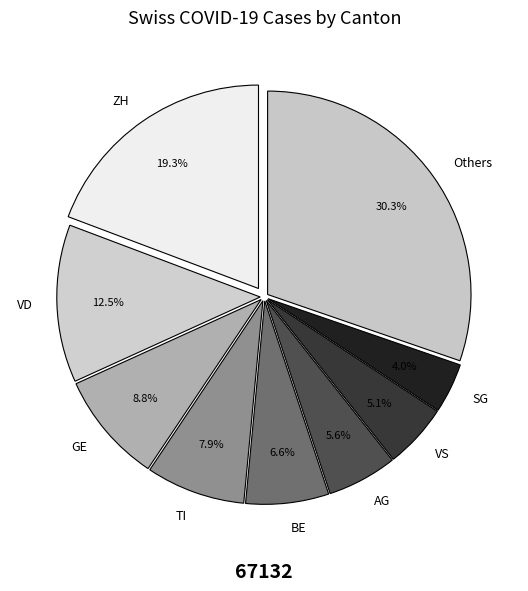

Which slice is the smallest?

SG